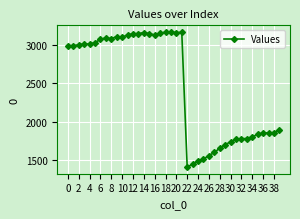

What is the greatest value displayed?

3163